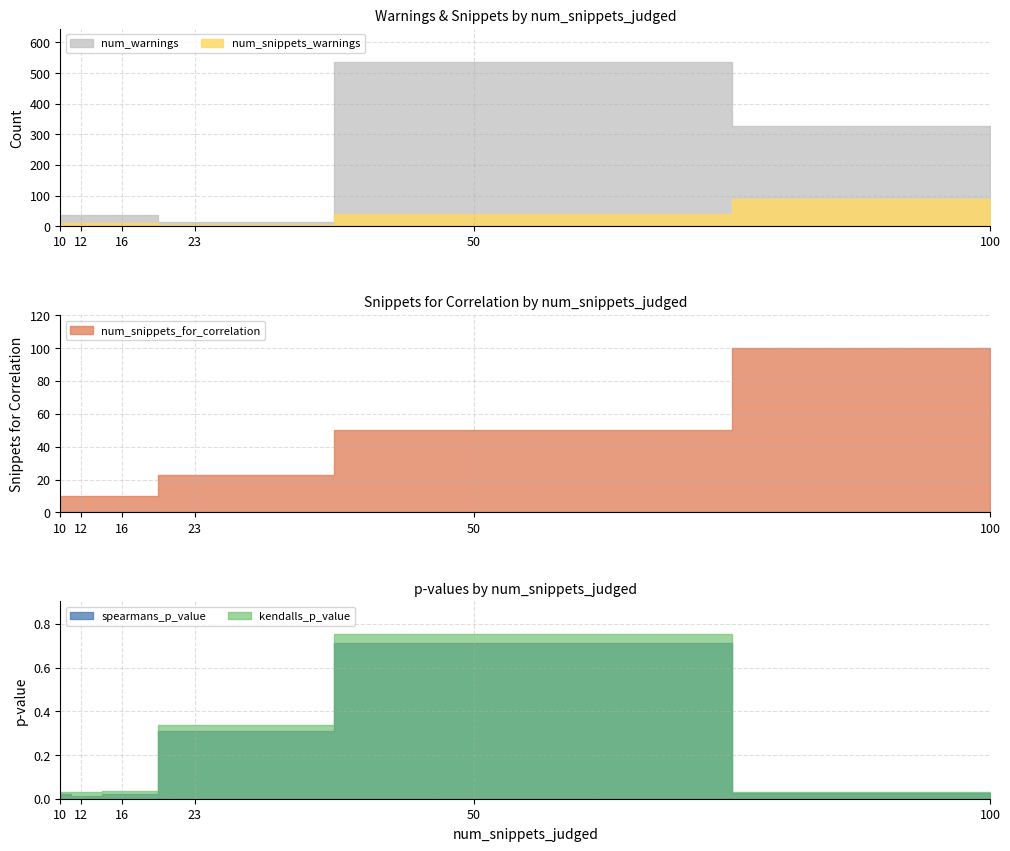

True or false: spearmans_p_value and num_warnings intersect in this chart.

False